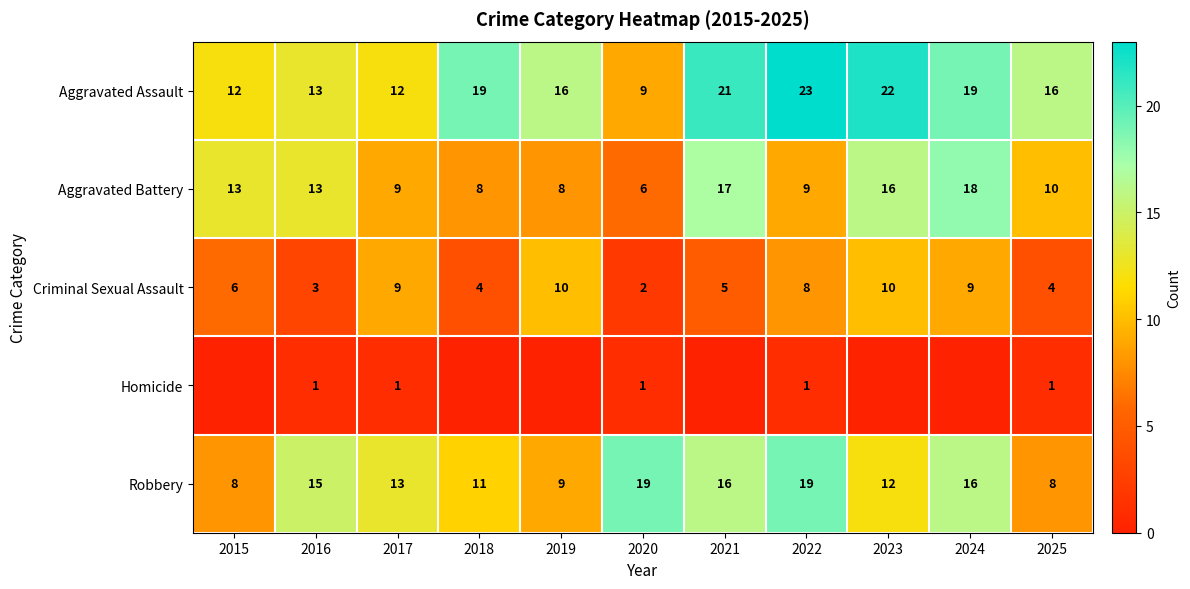

Count the number of categories in the chart.

11